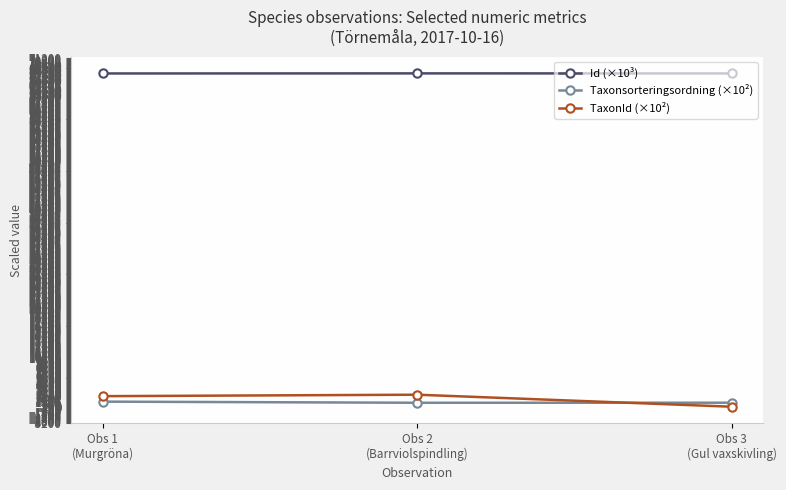

Rank the series at Obs 3
(Gul vaxskivling) from lowest to highest value.

TaxonId (×10²), Taxonsorteringsordning (×10²), Id (×10³)